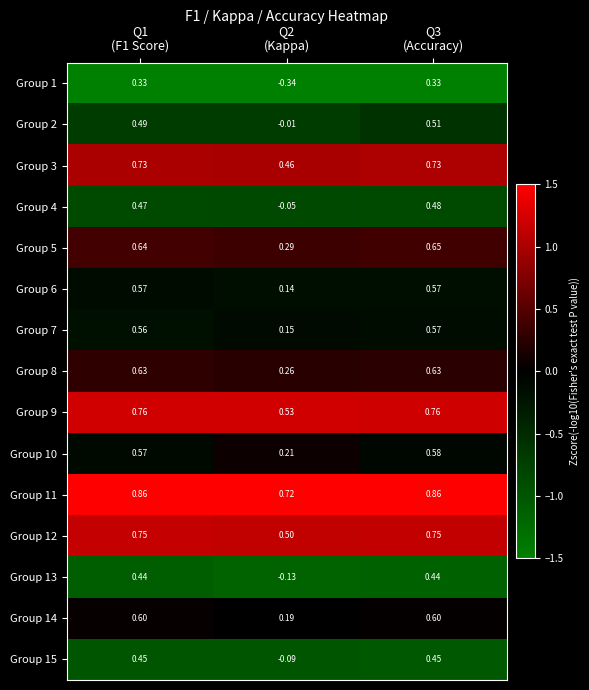

What is the spread (max minus min) of values at Q1
(F1 Score)?

0.5